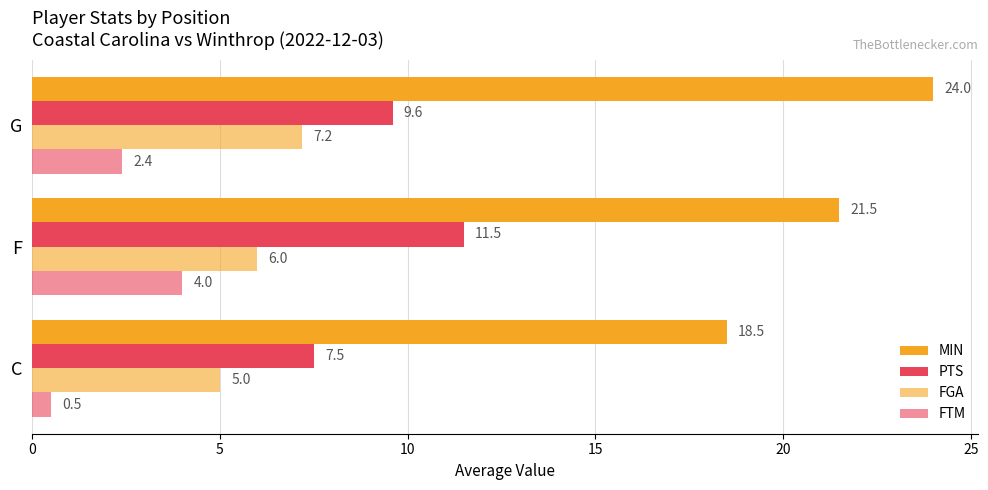

How many values in the FTM series exceed 2?

2